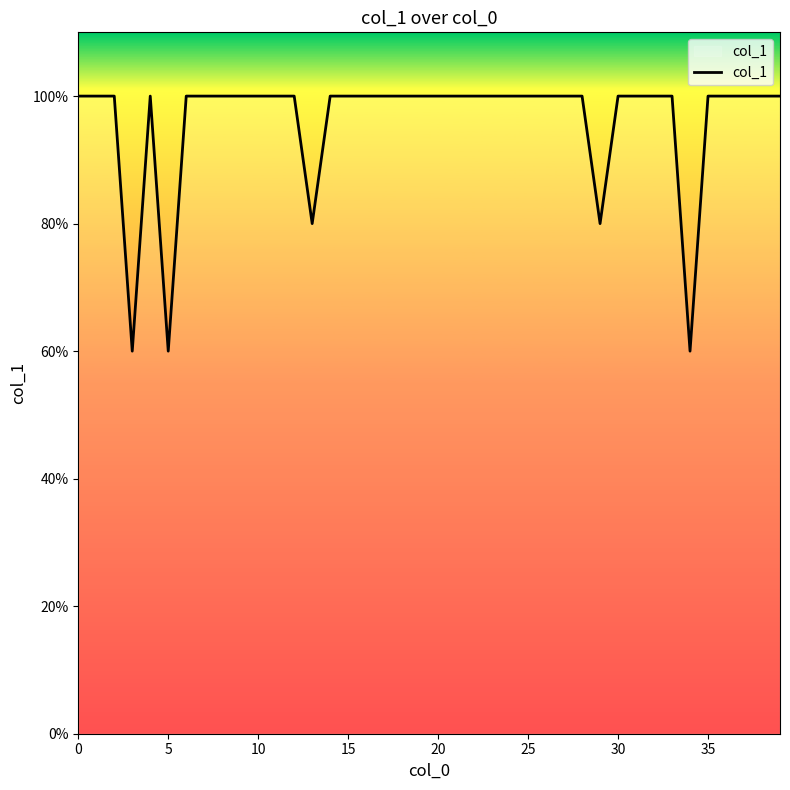

Does the chart have visible grid lines?

No